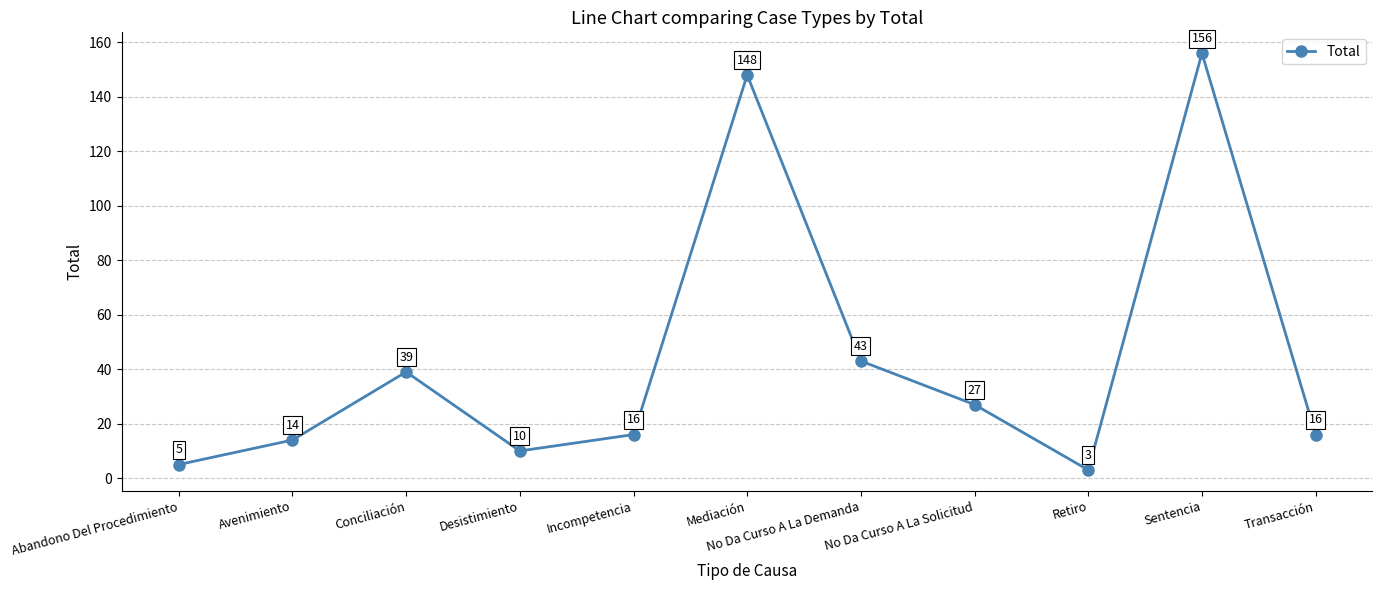

What is the difference between the maximum and minimum values?

153